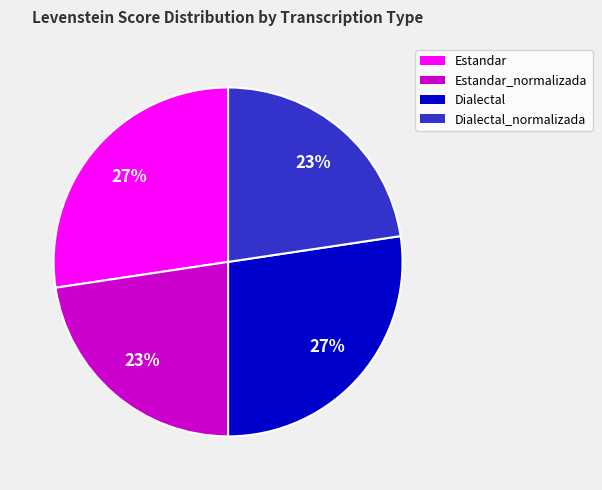

To the nearest percent, what is the average slice percentage?

25%